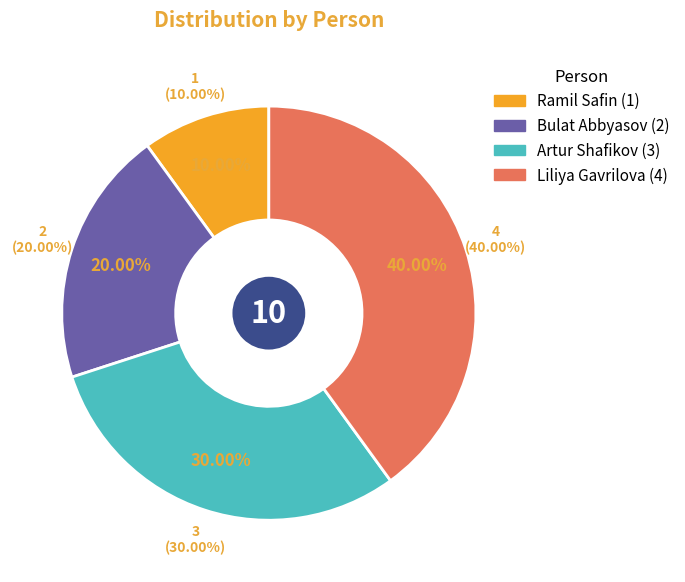

What portion of the pie excludes Artur Shafikov?

70.0%